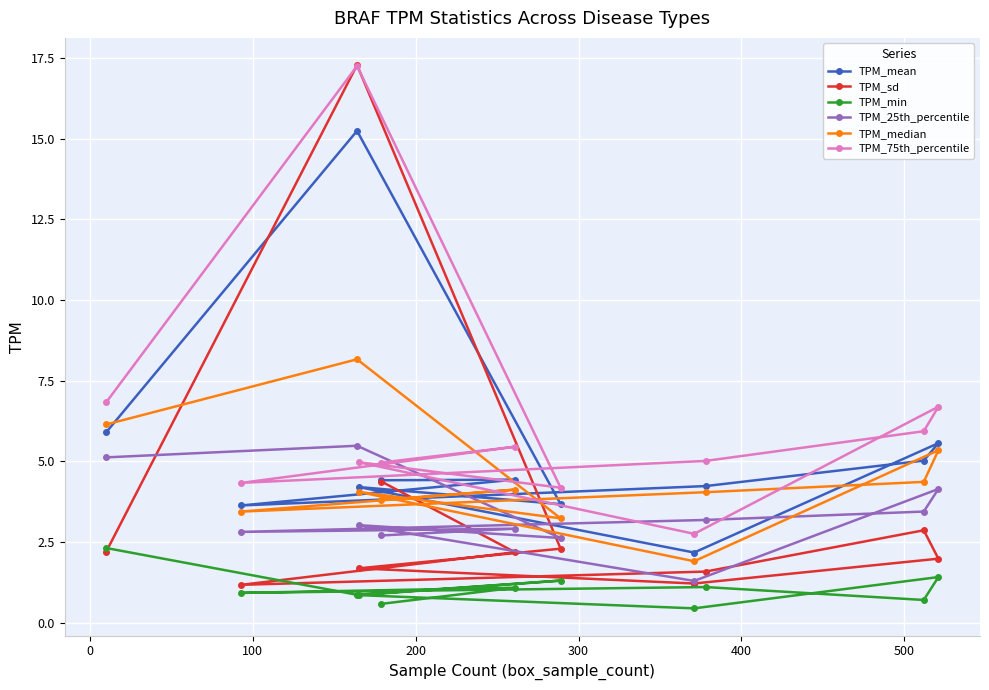

Which series has the largest range (max minus min)?

TPM_sd